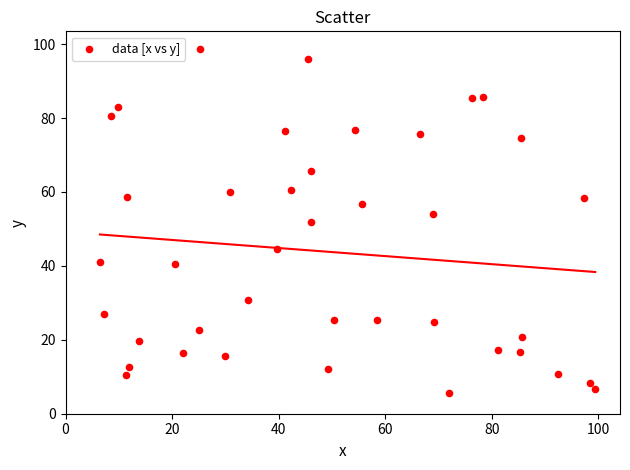

What is the range of Y values (max minus min)?

93.2